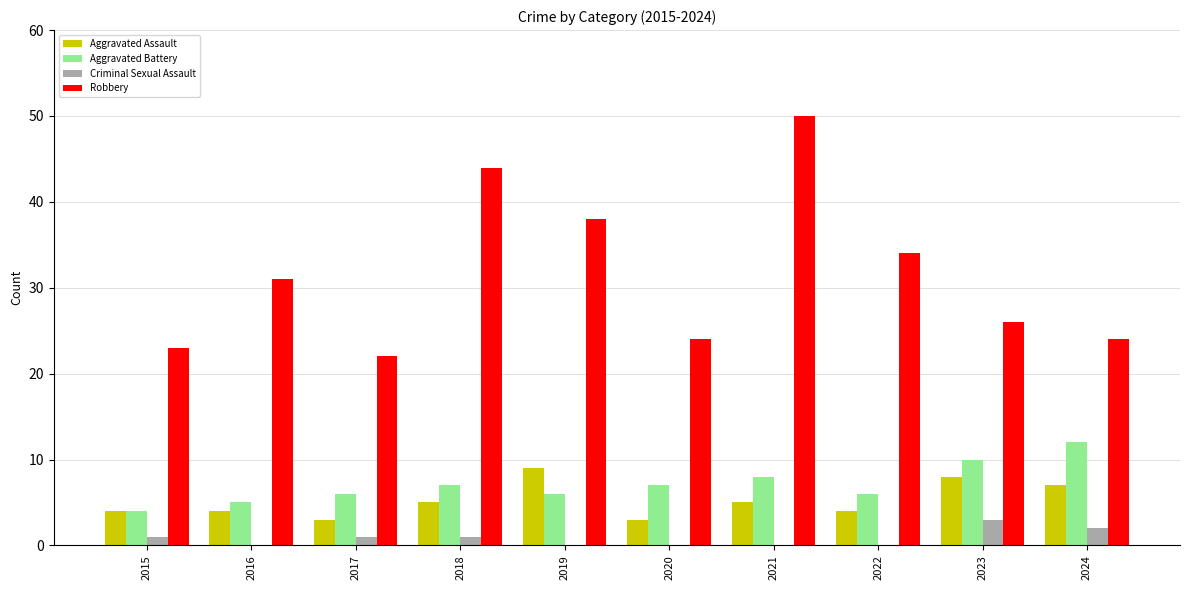

Between 2019 and 2023, which series saw the biggest shift?

Robbery